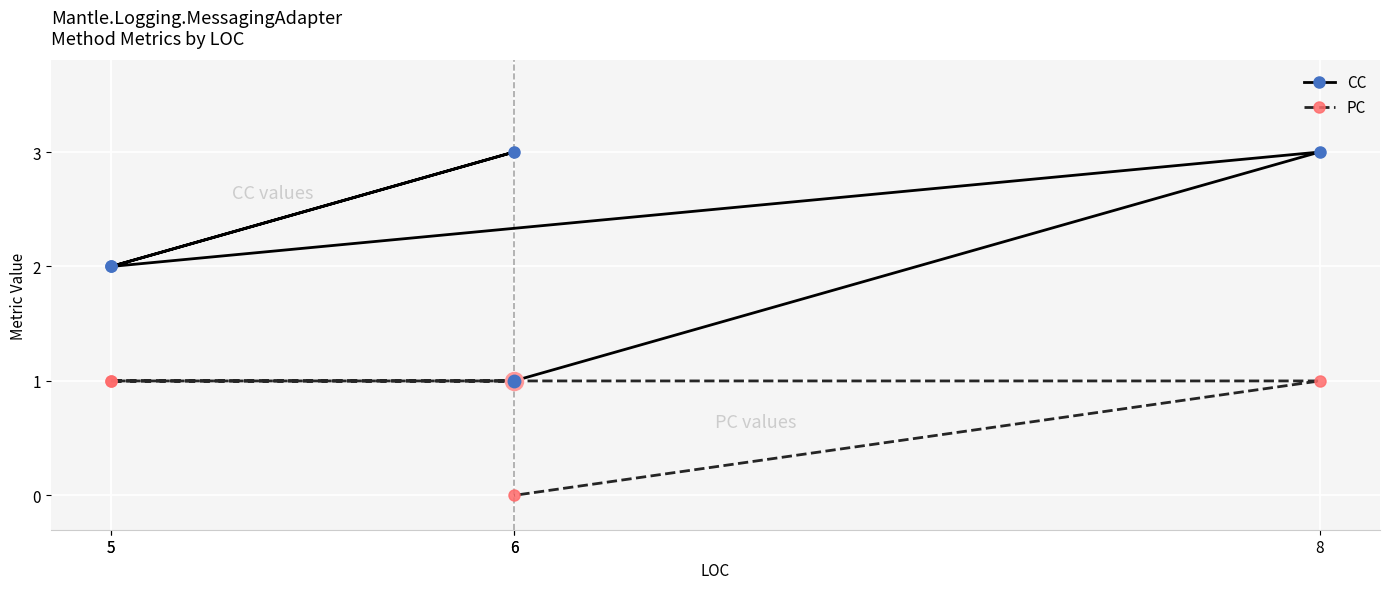

Which series has the largest range (max minus min)?

CC